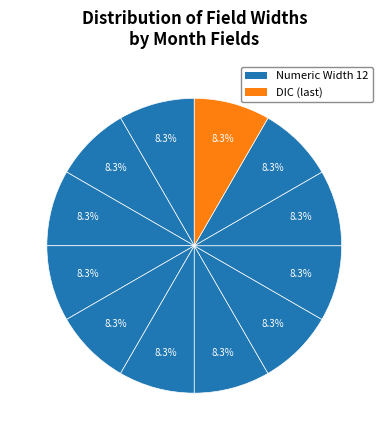

How many segments does this pie chart have?

12